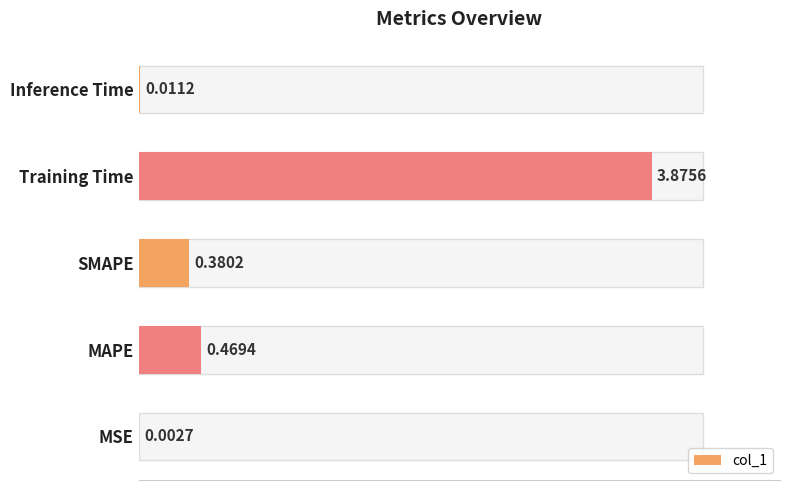

Between Training Time and SMAPE, which is larger?

Training Time